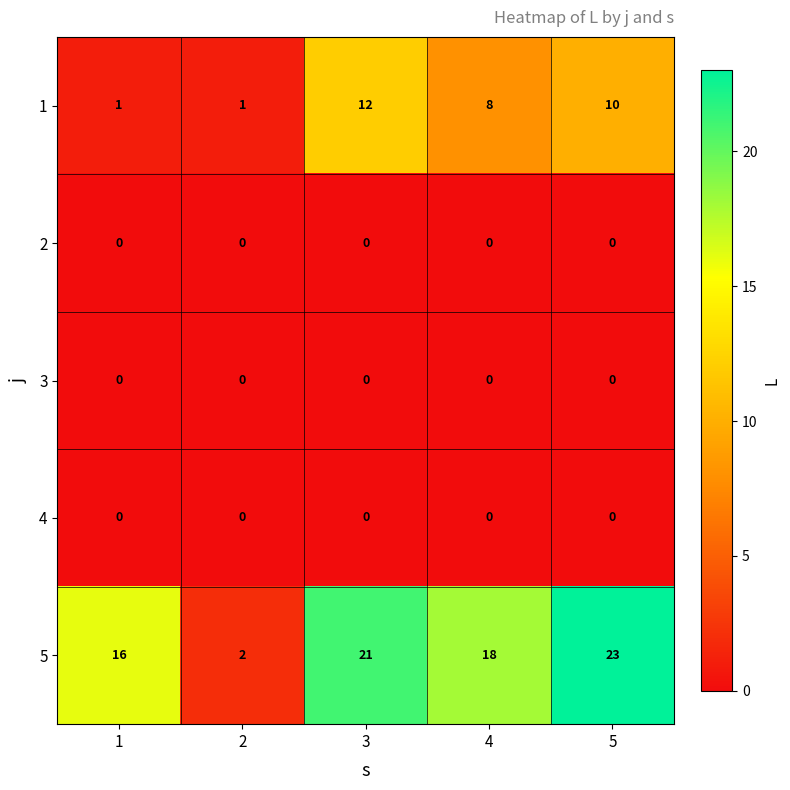

Between 1 and 4, which series saw the biggest shift?

1